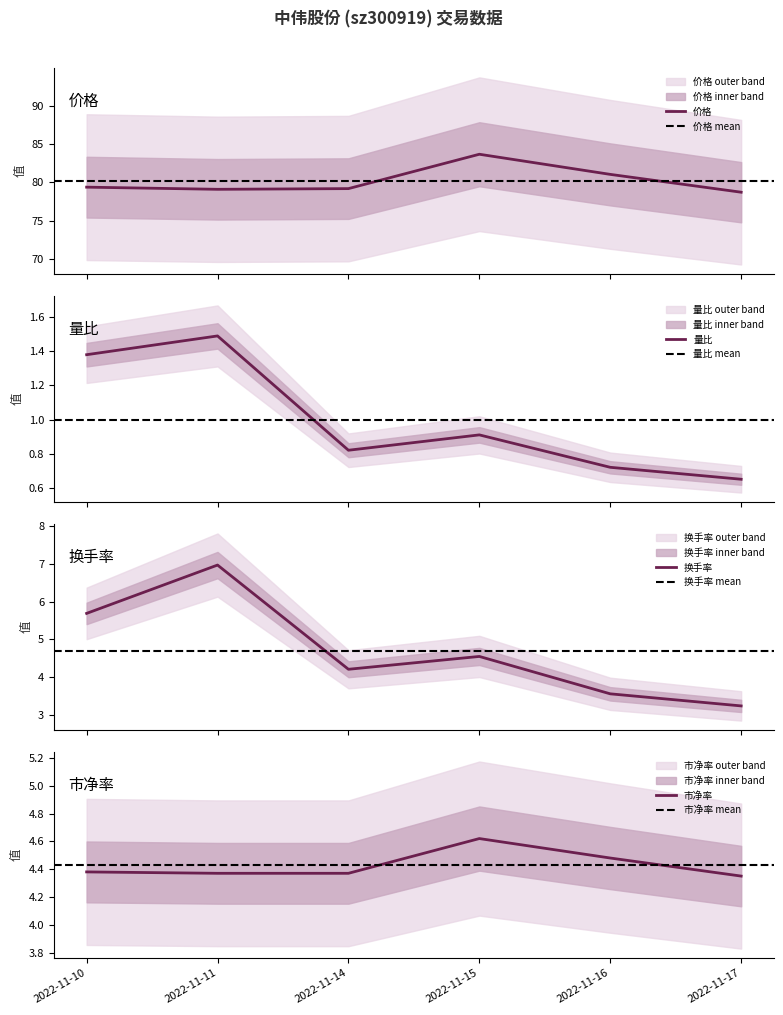

True or false: 价格 and 量比 cross at least once.

False